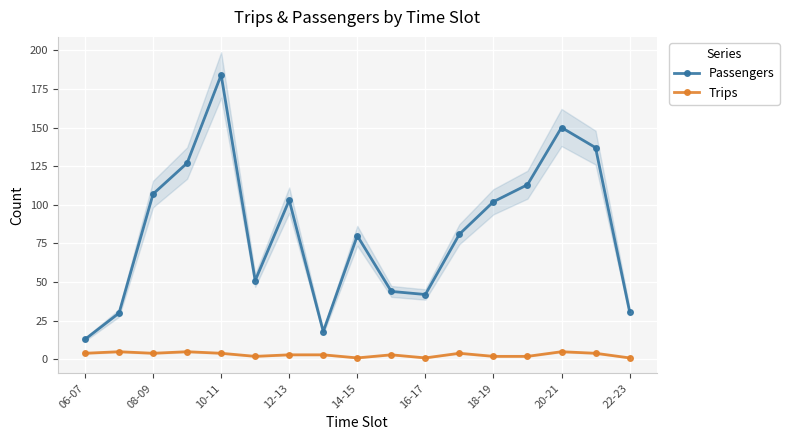

True or false: Passengers and Trips cross at least once.

False